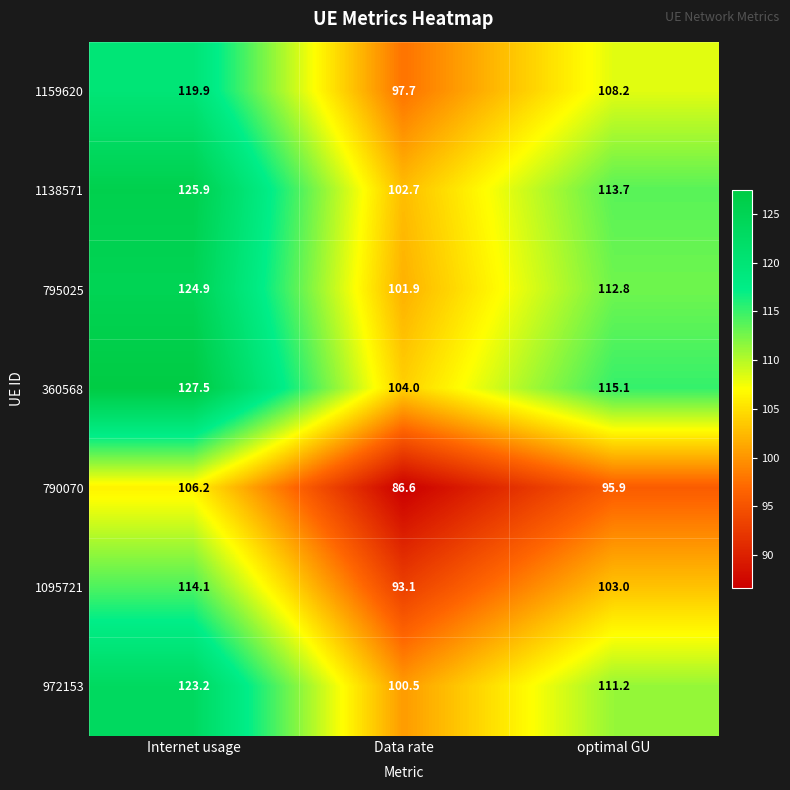

The 795025 series shows 101.9 at Data rate. True or false?

True